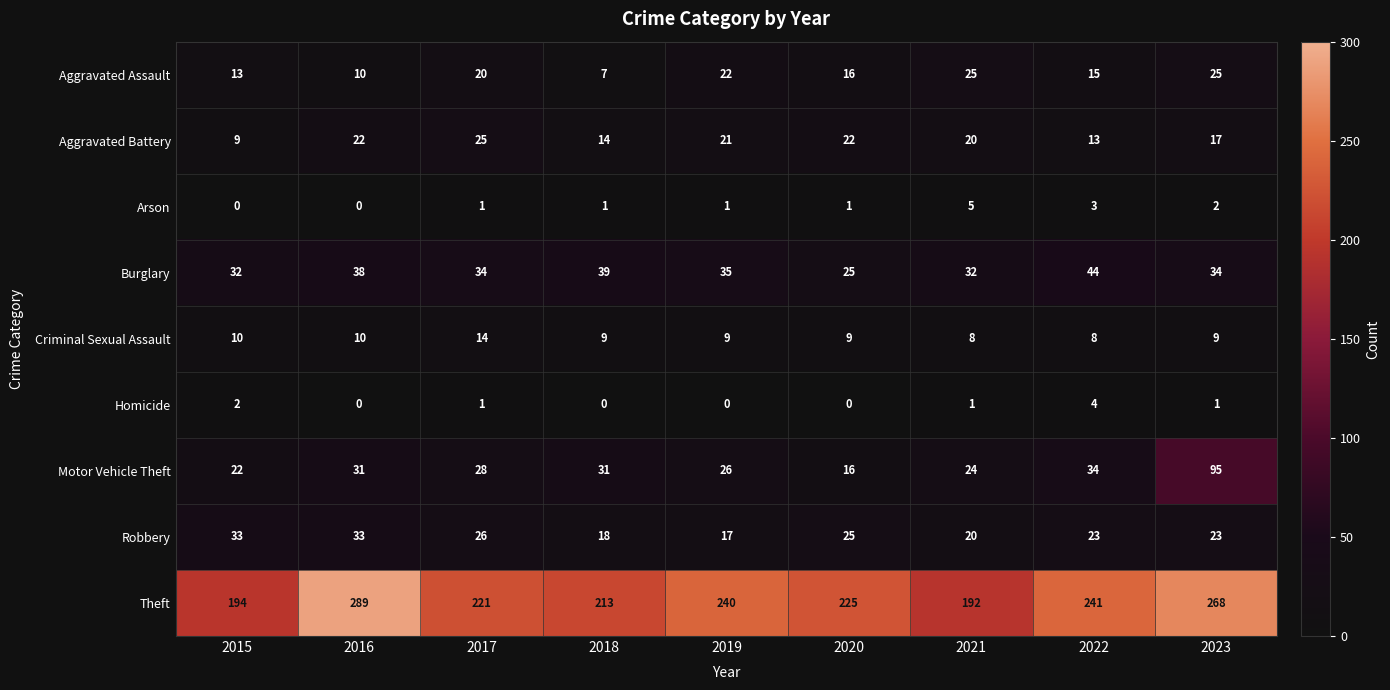

How many categories are shown in the chart?

9